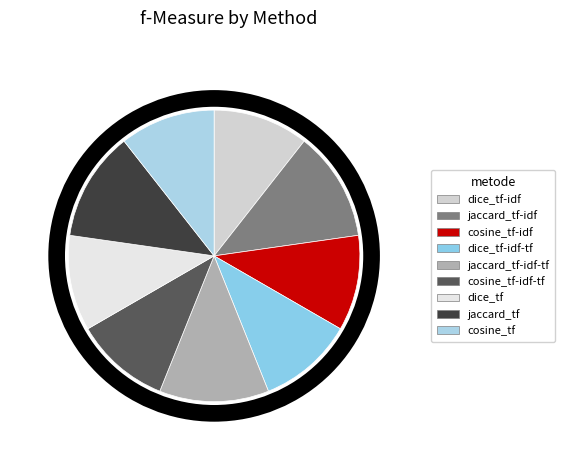

How many slices are in this pie chart?

9